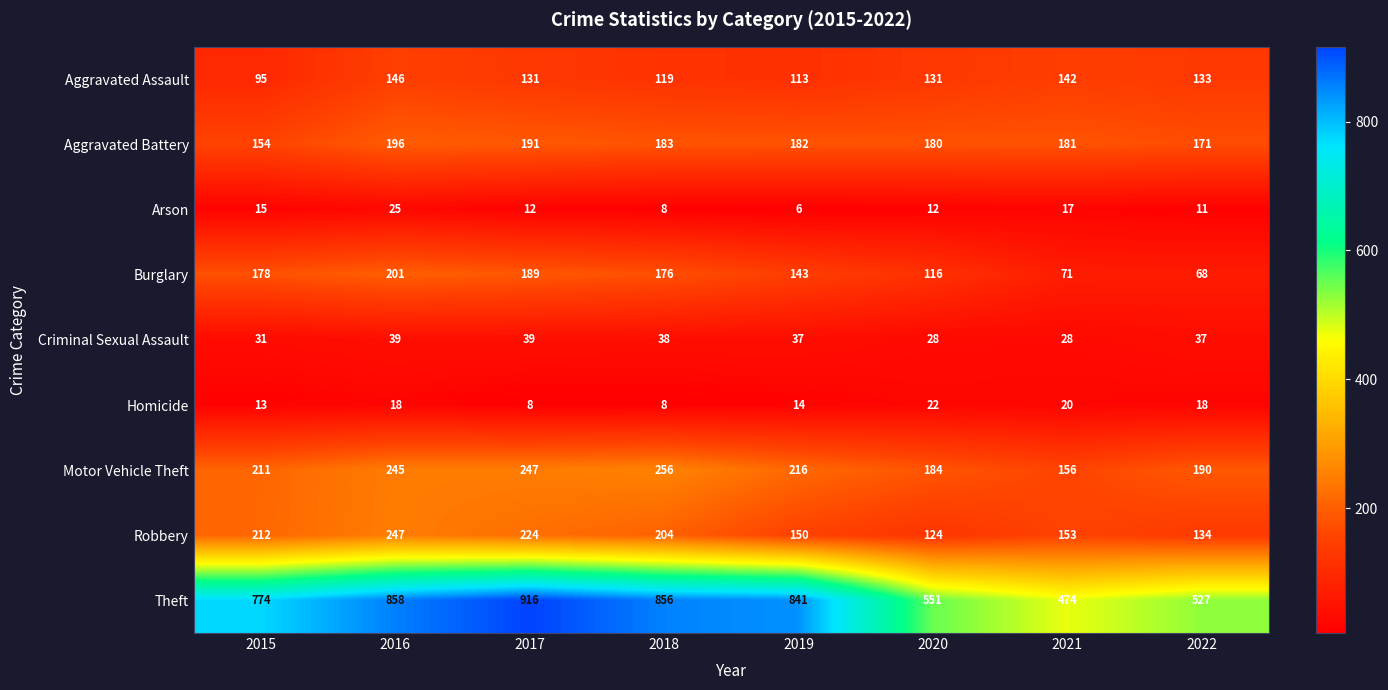

The Arson series shows 12 at 2017. True or false?

True